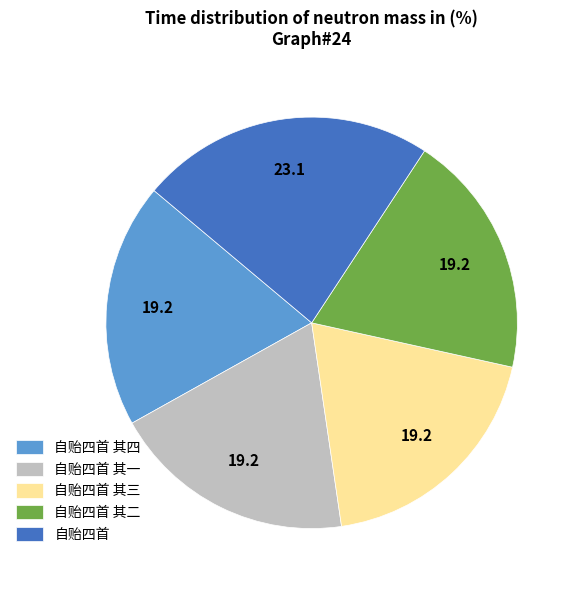

Is it true that 自贻四首 其四 is 19% of the pie?

True